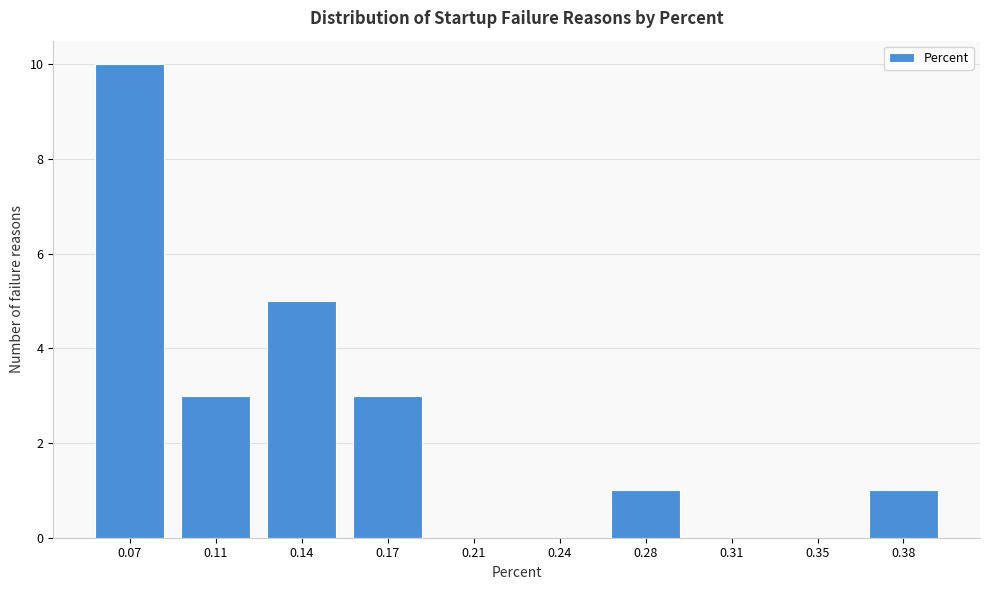

Reading right to left, transcribe all the data shown in this chart.

0.38=1	0.35=0	0.31=0	0.28=1	0.24=0	0.21=0	0.17=3	0.14=5	0.11=3	0.07=10